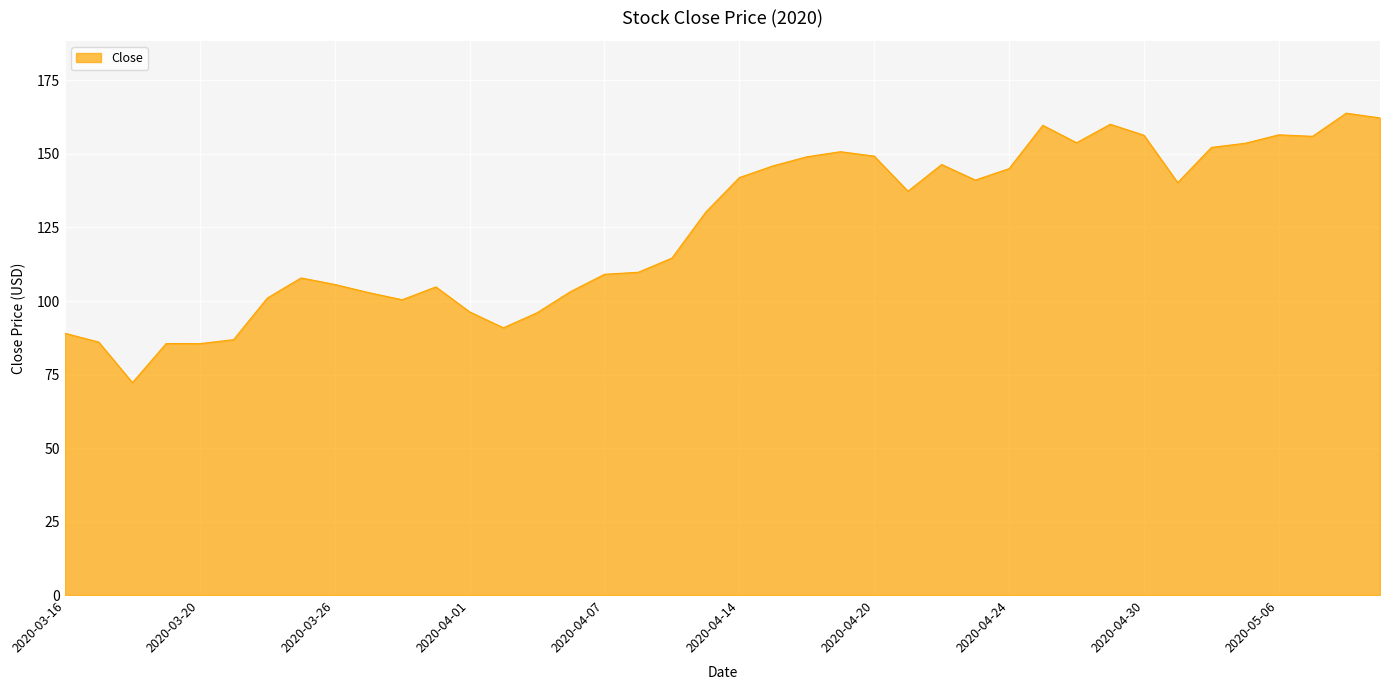

What is the minimum value shown in the chart?

72.2